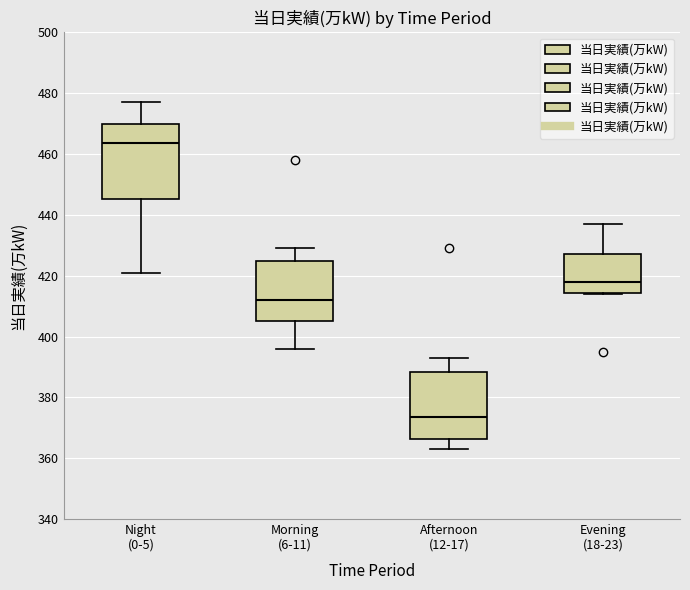

Where is the upper edge of the box for Night (0-5) on the y-axis? The values are not printed on the chart, so give them approximately, as read against the axis.

470